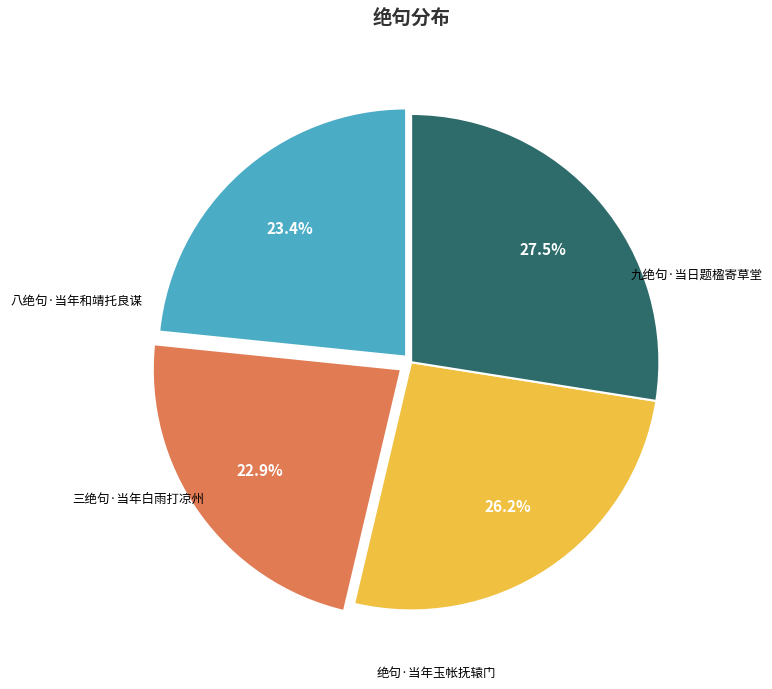

Does any single category account for the majority?

No